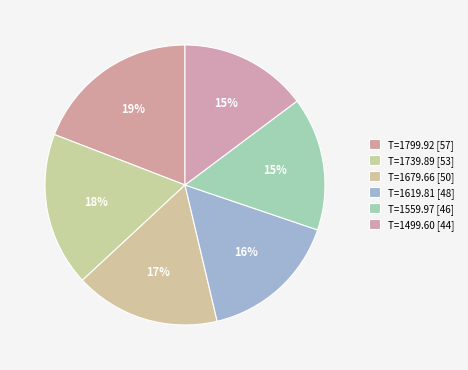

To the nearest percent, what is the average slice percentage?

17%